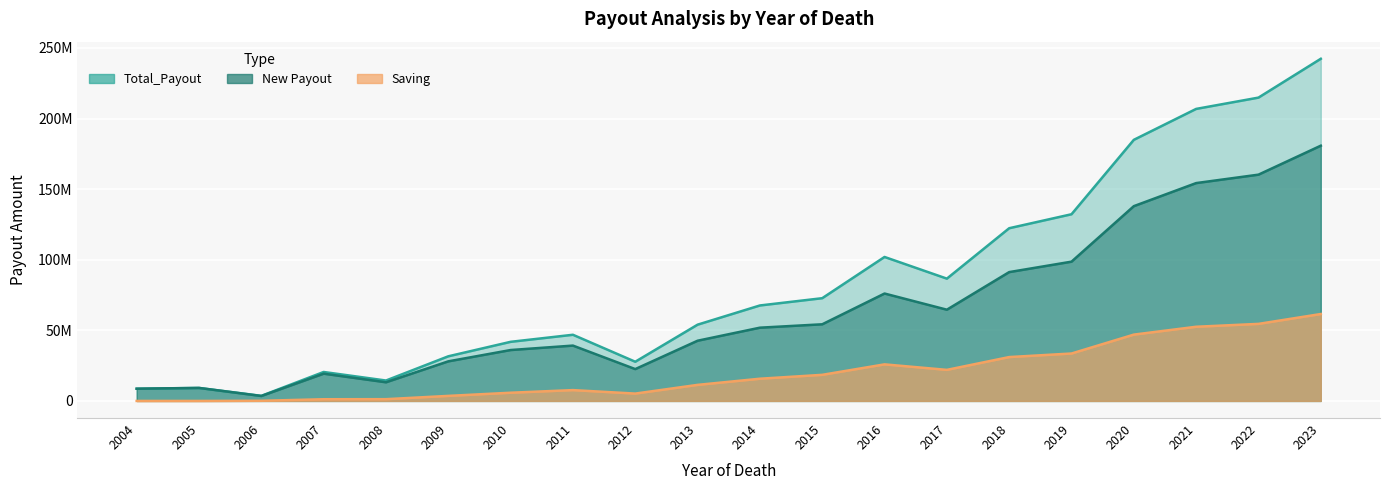

The Saving series shows 25896099.1 at 2016. True or false?

True